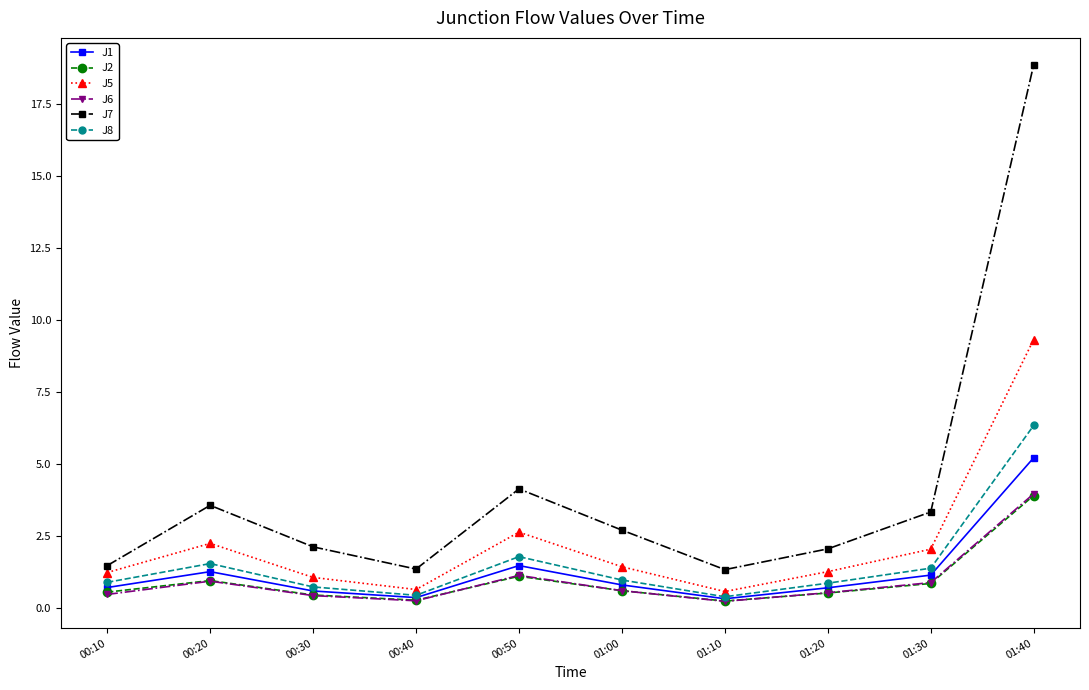

True or false: J8 has a value of 3.1 at 00:50.

False